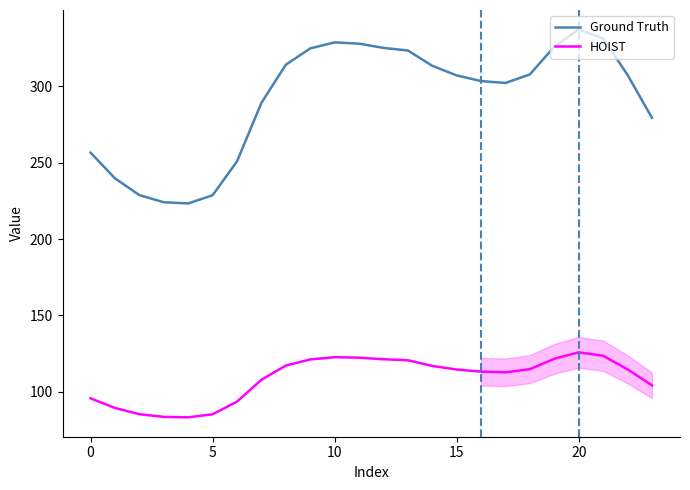

What is the difference between the maximum and minimum values in the HOIST series?

42.5